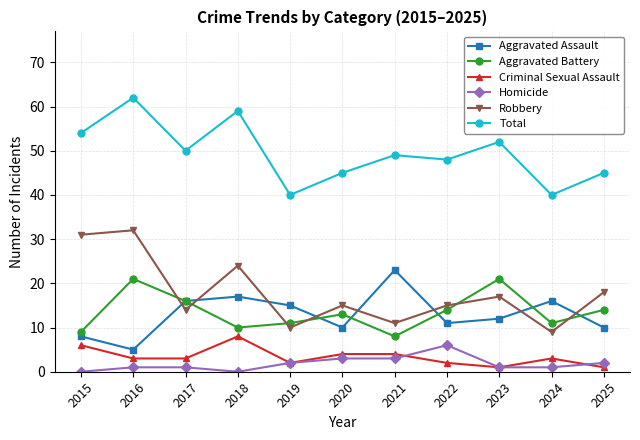

Where is the first local maximum for Aggravated Assault?

2018